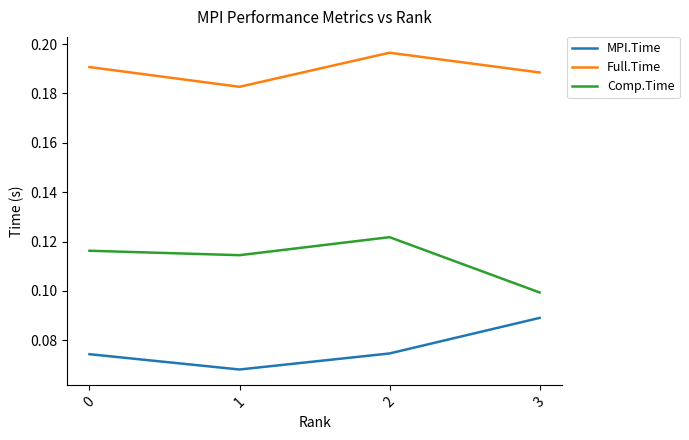

The value of Comp.Time at 2 is 0.1. True or false?

True